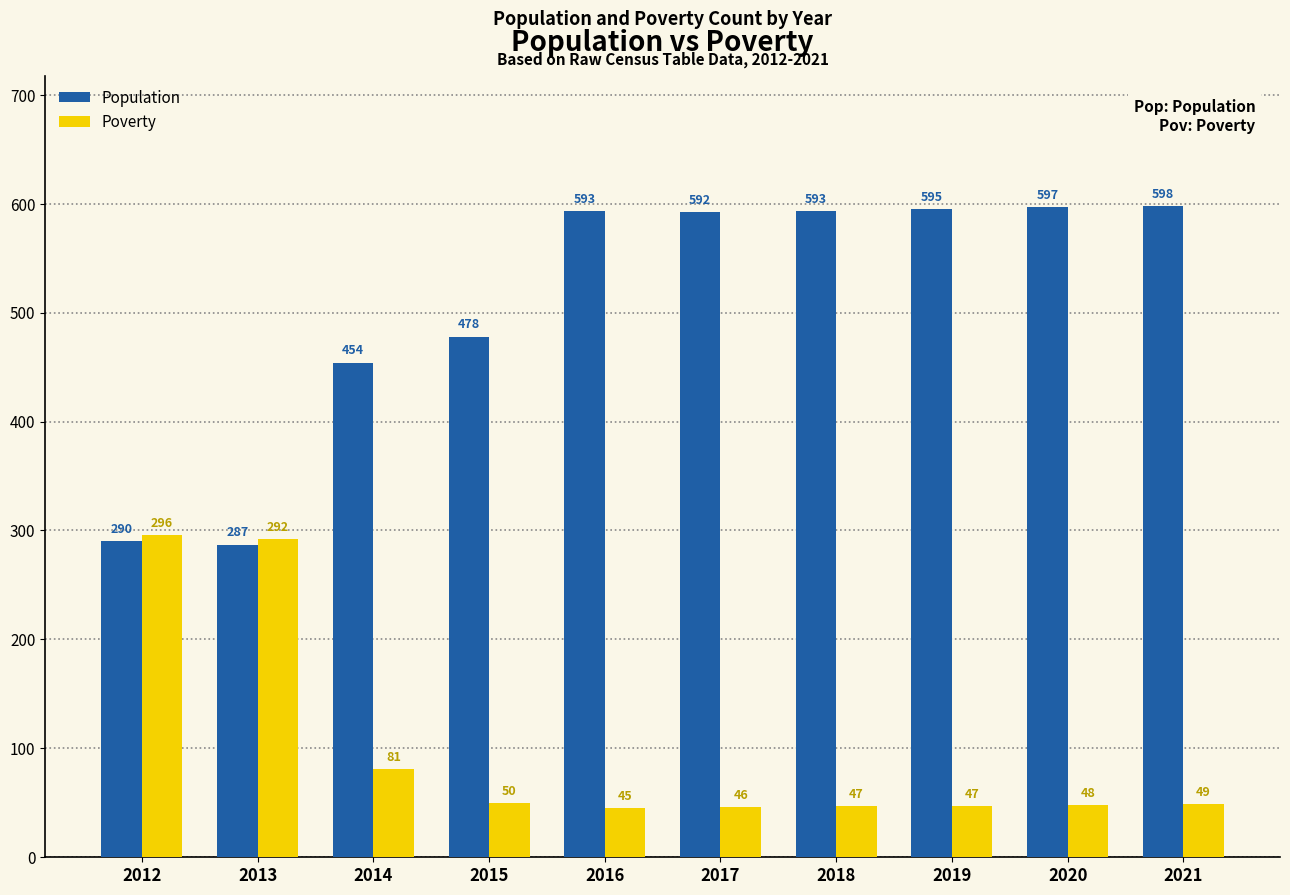

At how many categories does at least one series exceed 282?

10